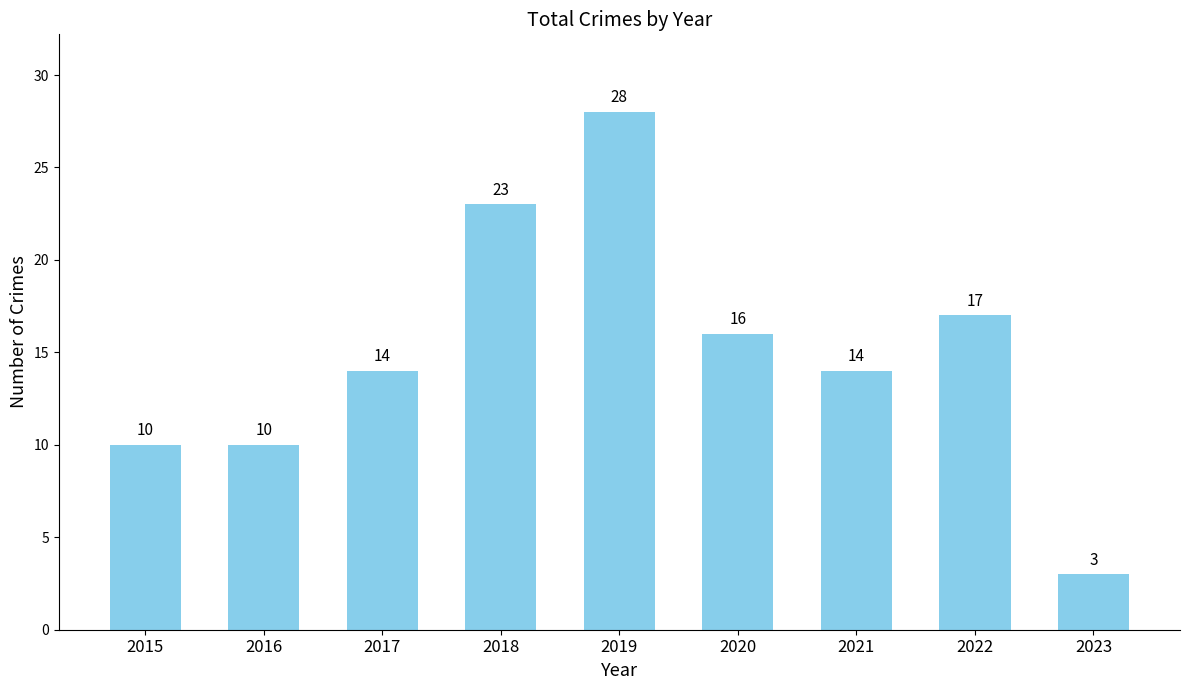

True or false: the data shows 22 at 2021.

False